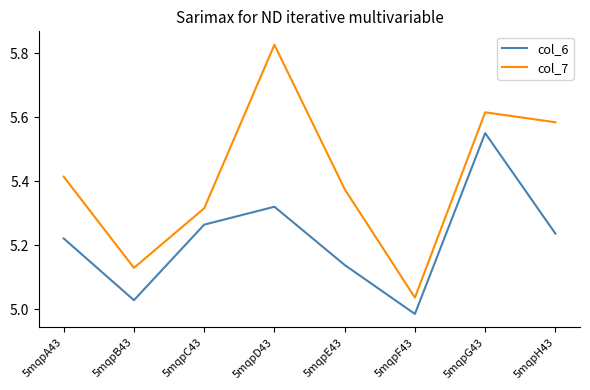

At which label does col_6 reach its peak?

5mqpG43